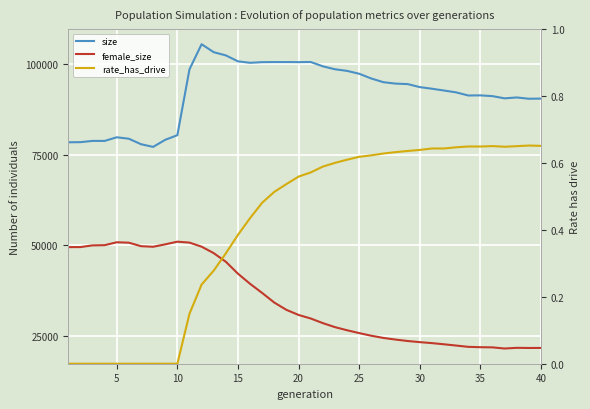

True or false: female_size has more than 2 points higher than both neighbors.

True